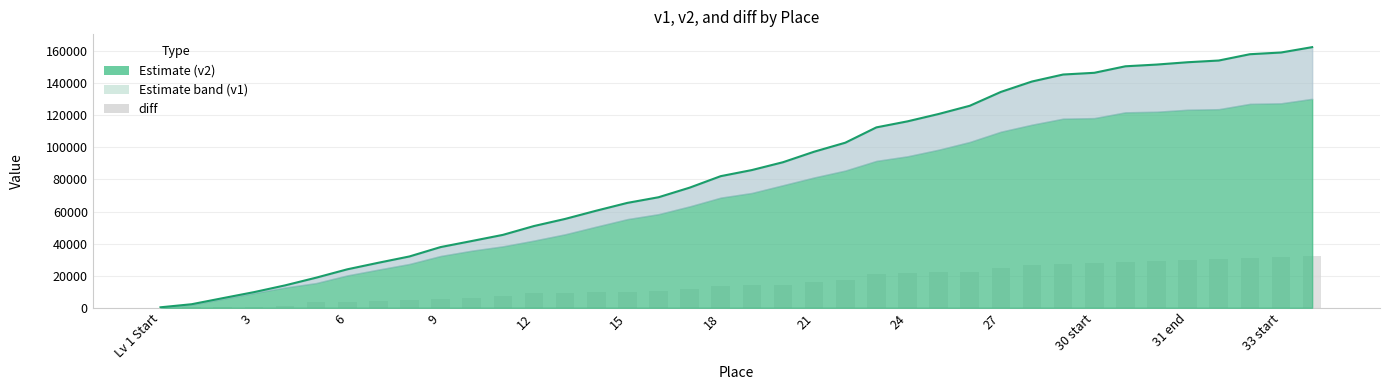

At how many categories does at least one series exceed 51702?

25